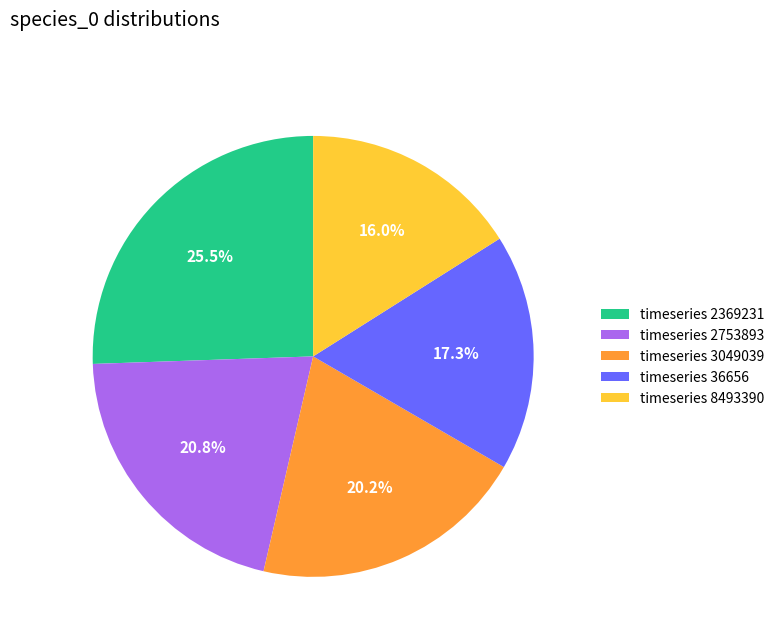

What percentage is NOT represented by timeseries 8493390?

84.0%